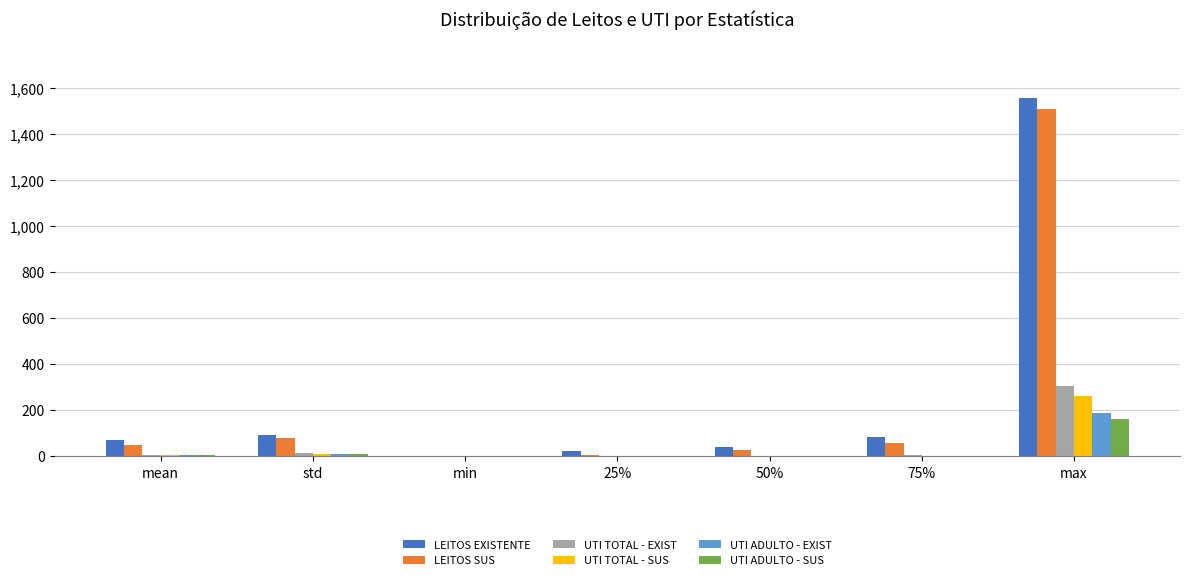

Which category has the highest value in the UTI ADULTO - SUS series?

max